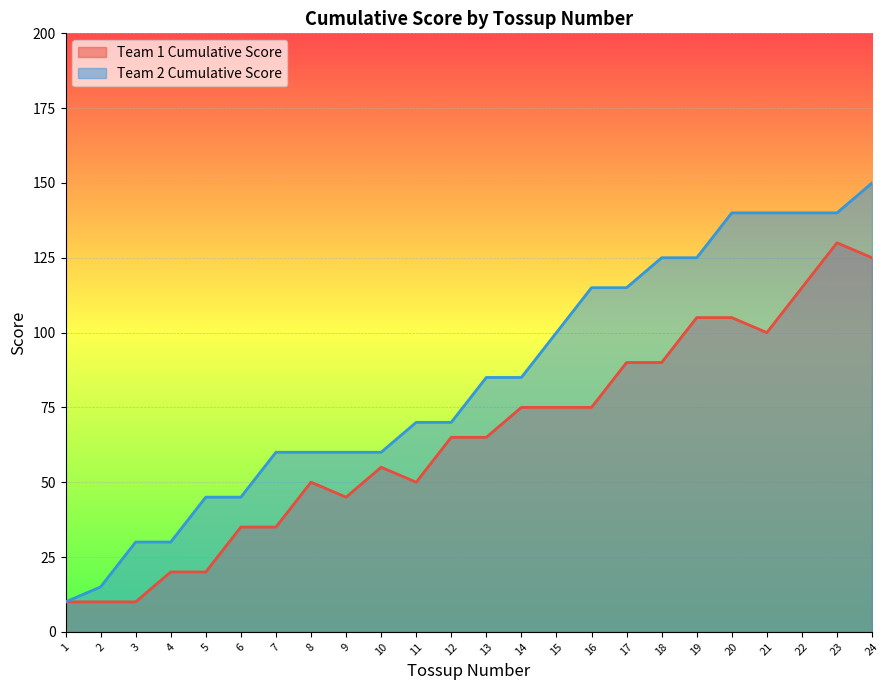

Is the value of Team 2 Cumulative Score at 4 greater than the value of Team 1 Cumulative Score at 16?

No